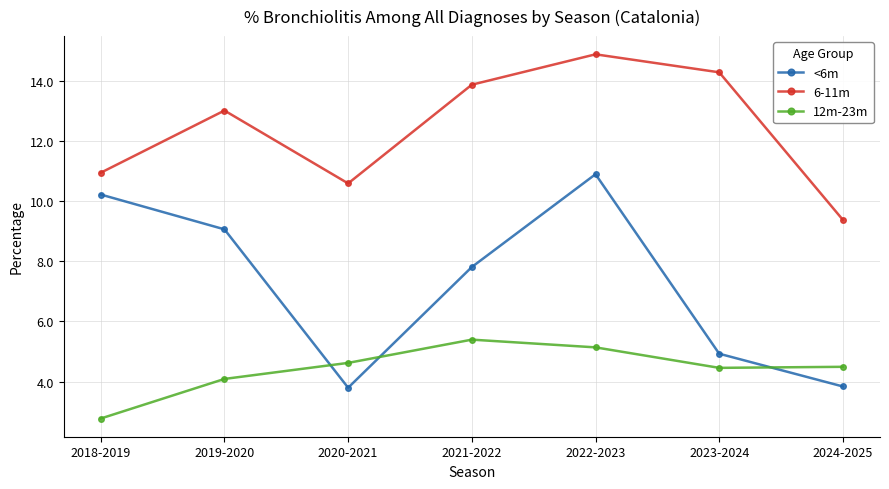

Which category has the lowest value in the 12m-23m series?

2018-2019